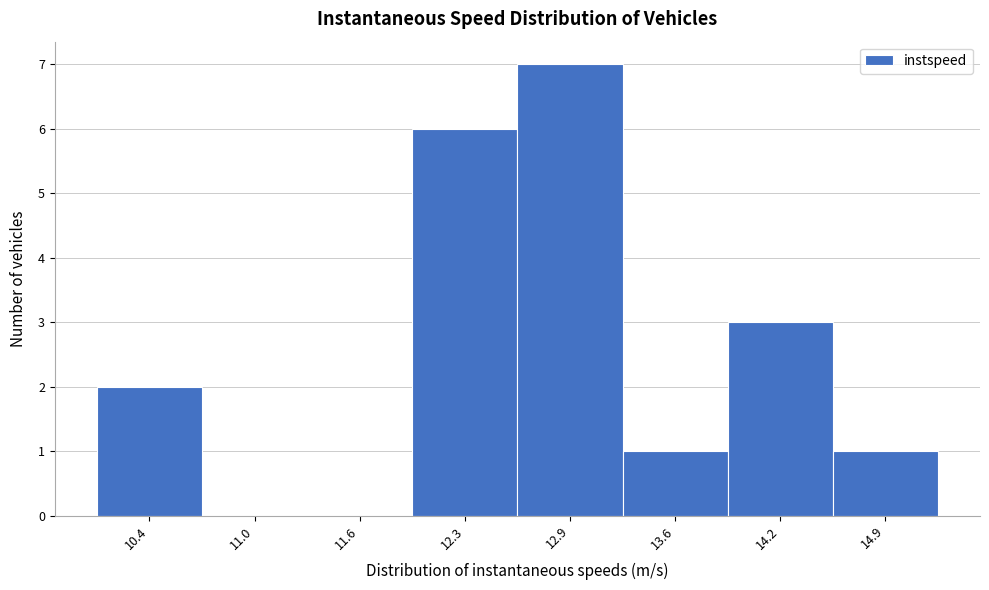

Reading left to right, list all the values displayed in this chart.

10.4=2	11.0=0	11.6=0	12.3=6	12.9=7	13.6=1	14.2=3	14.9=1